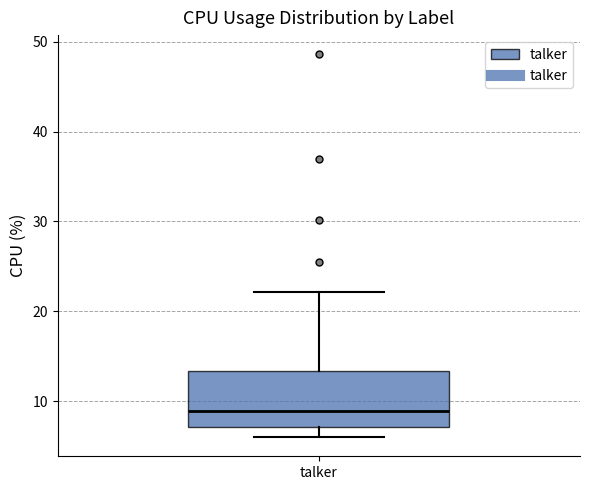

Transcribe this box plot: give where the median line is, the range the box spans, and where the two whiskers end, as read against the y-axis. The values are not printed on the chart, so give them approximately, as read against the axis.

median 9, box 7 to 13, whiskers 6 to 22